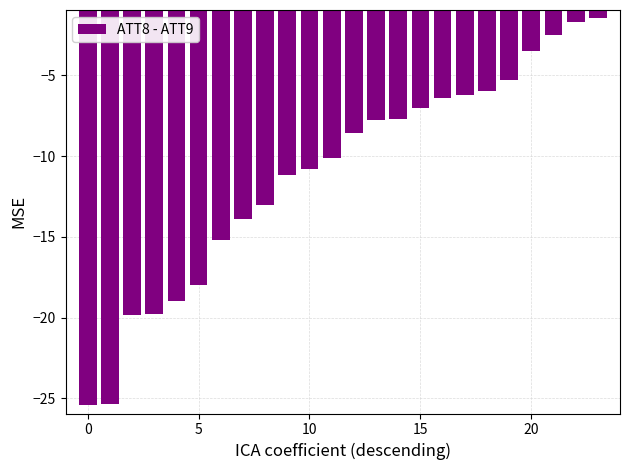

What is the average value?

-11.1